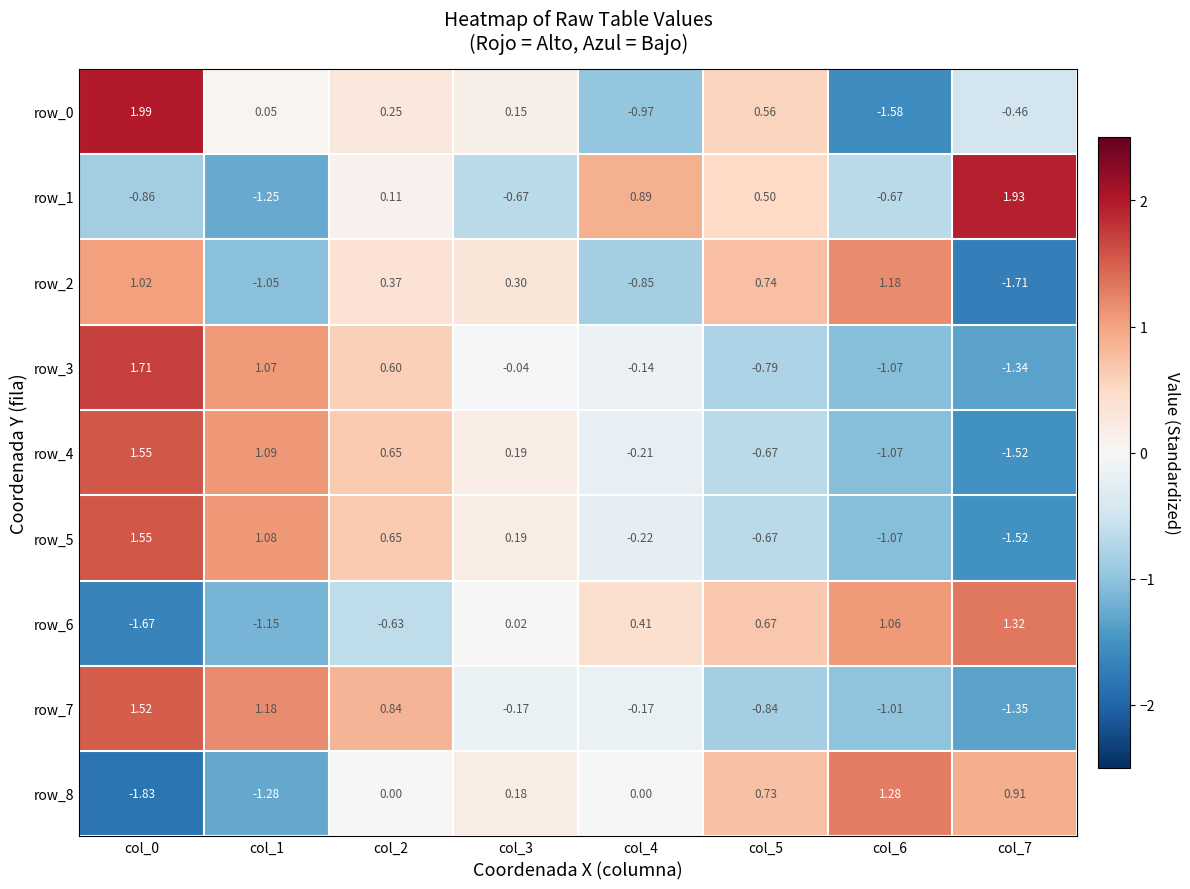

Is the value of row_8 at col_0 greater than the value of row_3 at col_3?

No